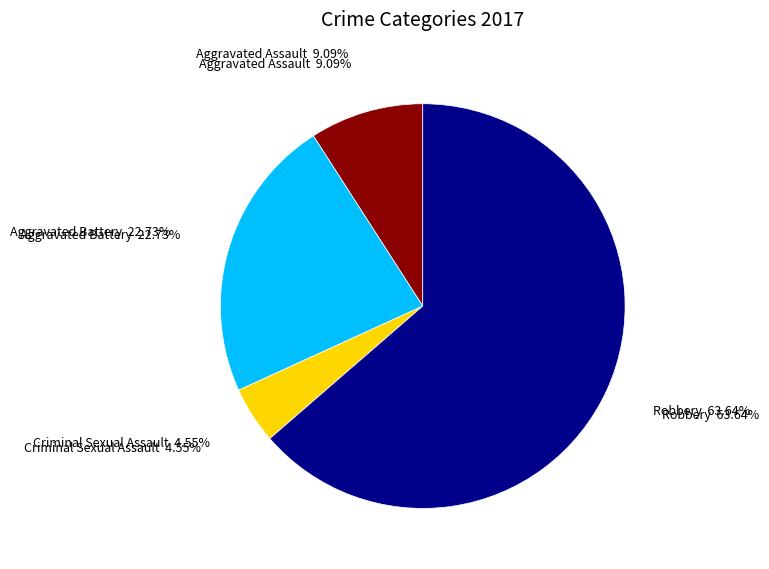

Is it true that Aggravated Battery is 23% of the pie?

True